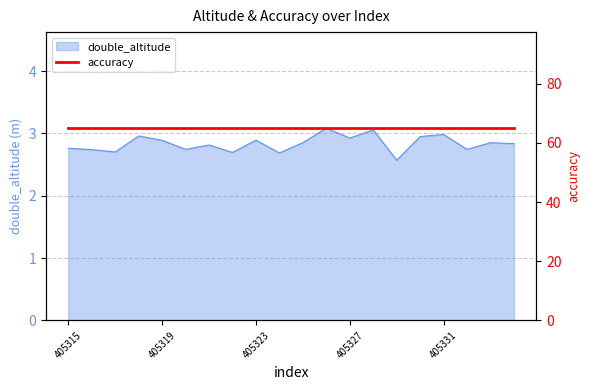

True or false: the data shows 1.6 at 405334.

False